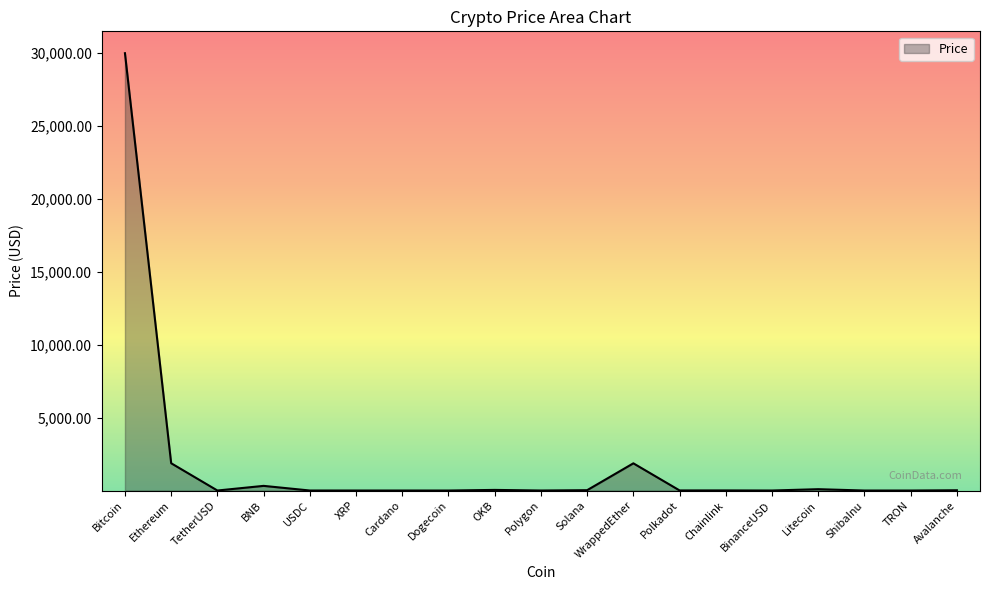

True or false: the data shows 1866.1 at WrappedEther.

True